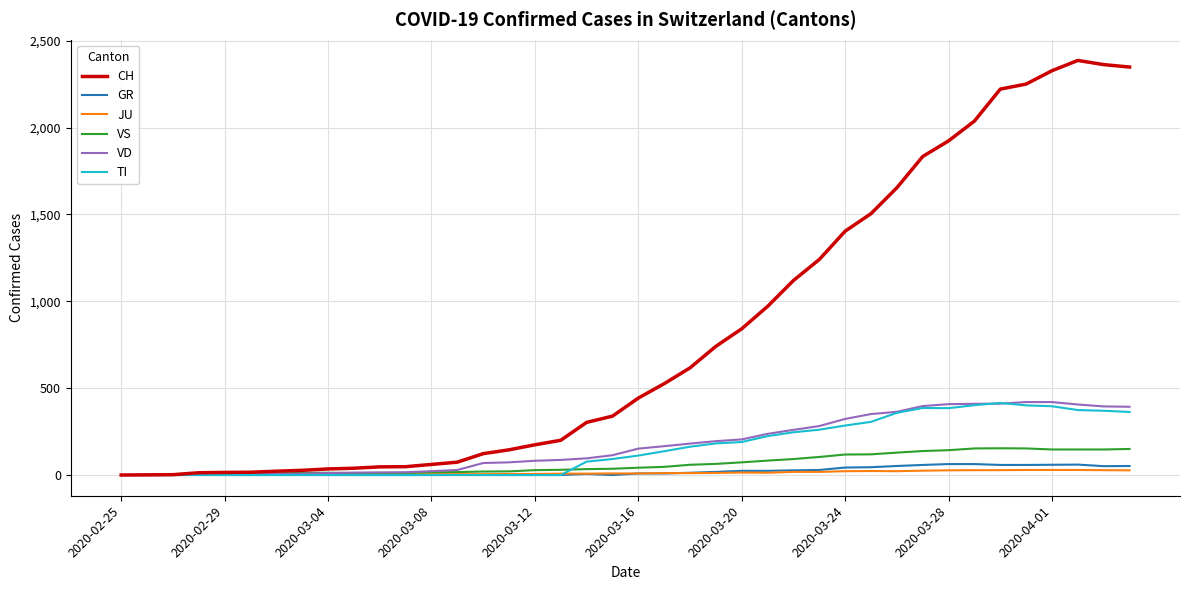

What is the highest value of the CH series?

2387